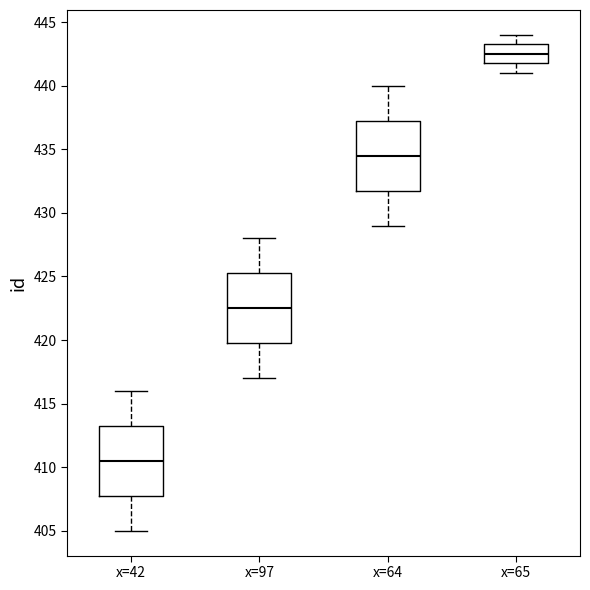

Where does the median line of the box for x=64 sit on the y-axis? The values are not printed on the chart, so give them approximately, as read against the axis.

434.5